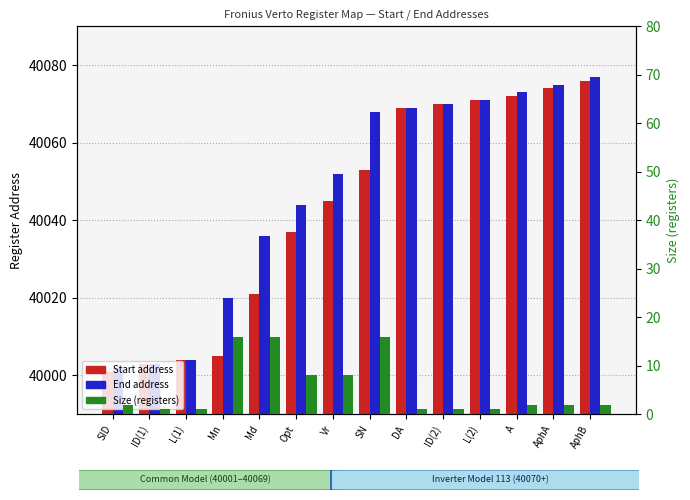

What is the value of the End address bar at the 3rd from the left?

40004